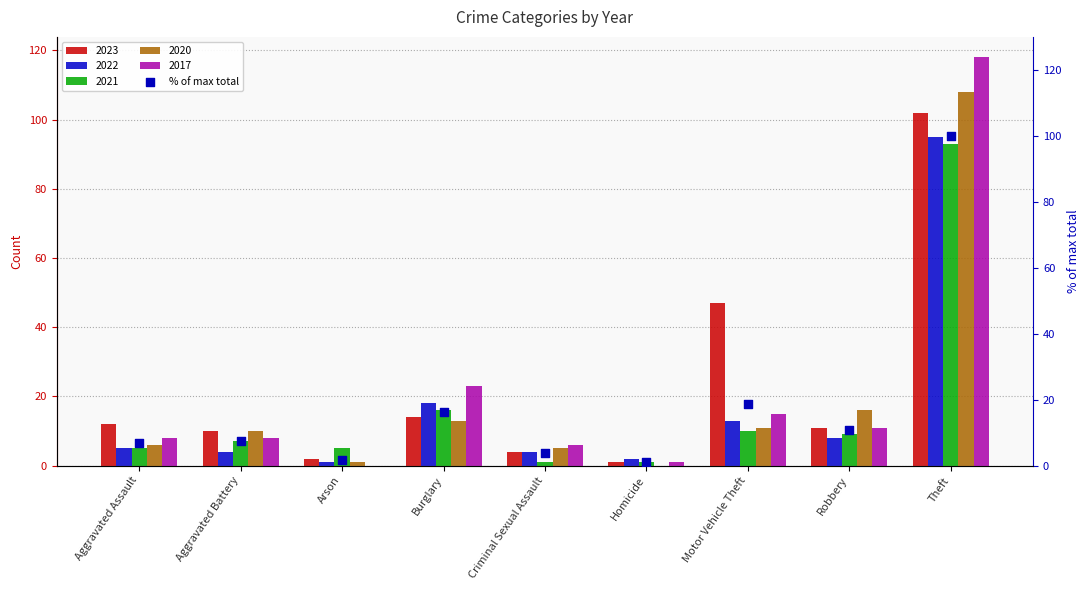

Which has a higher value, Arson or Aggravated Assault?

Aggravated Assault